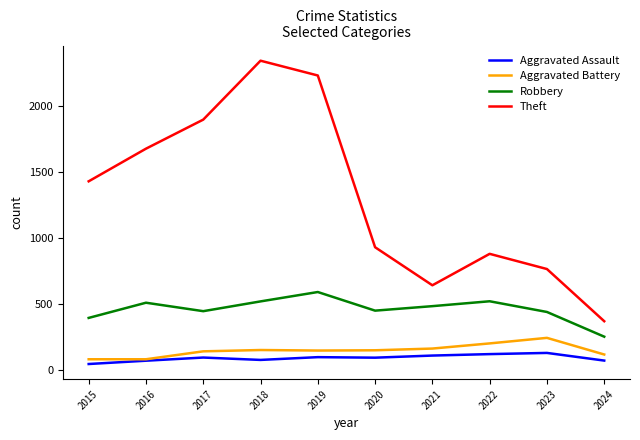

How many lines are shown in the chart?

4